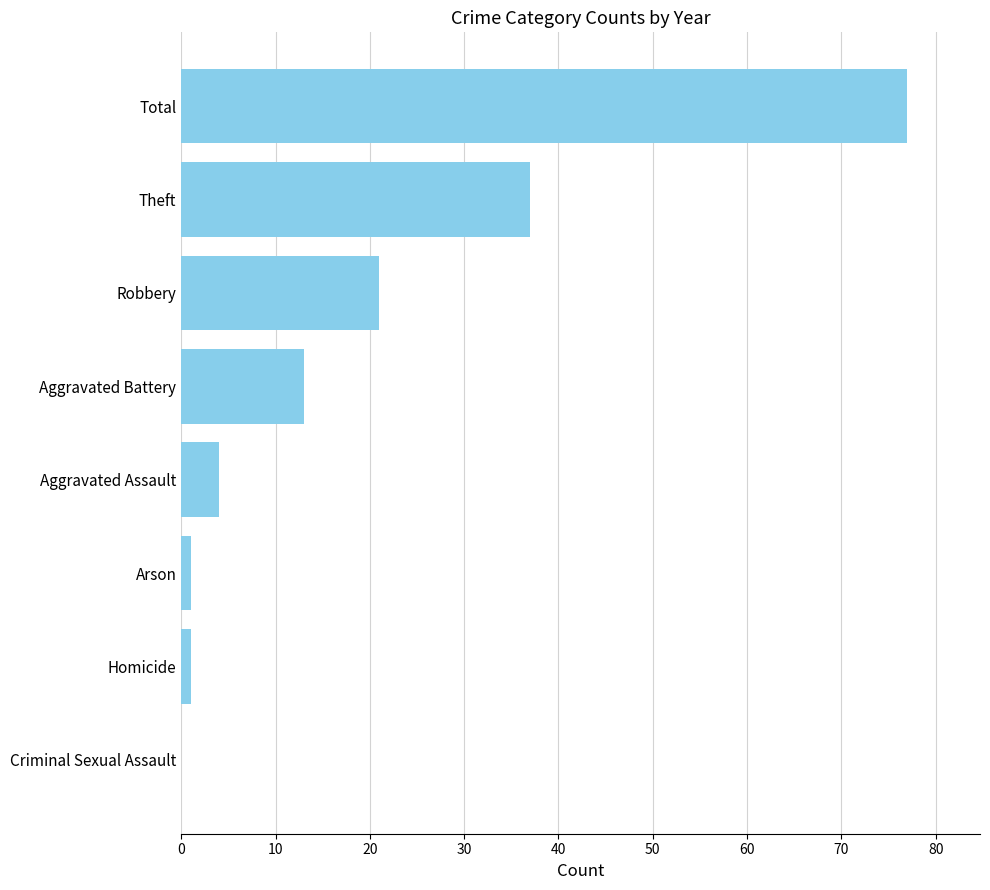

What is the sum of all values?

154